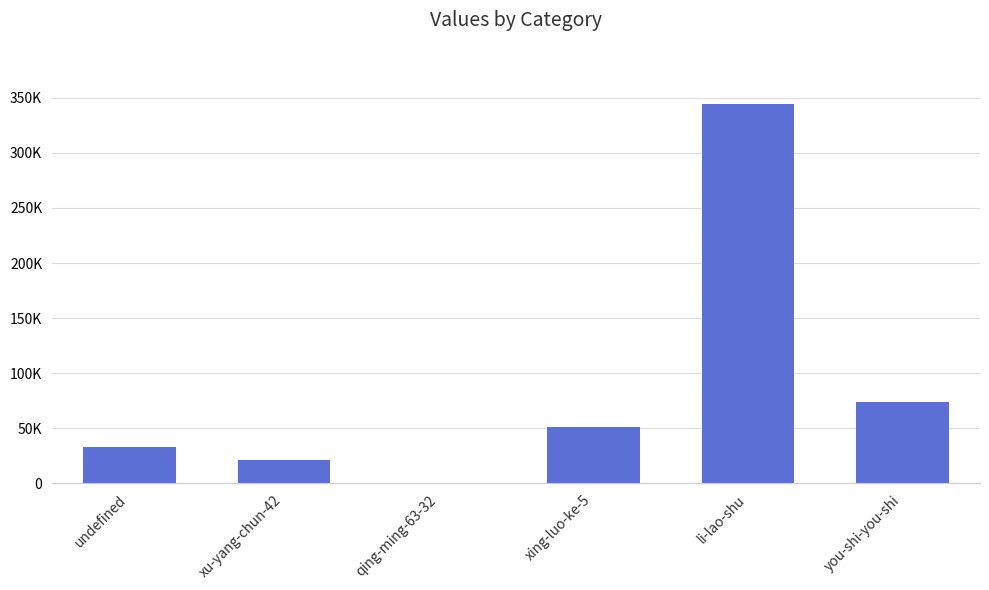

Are the bars horizontal?

No